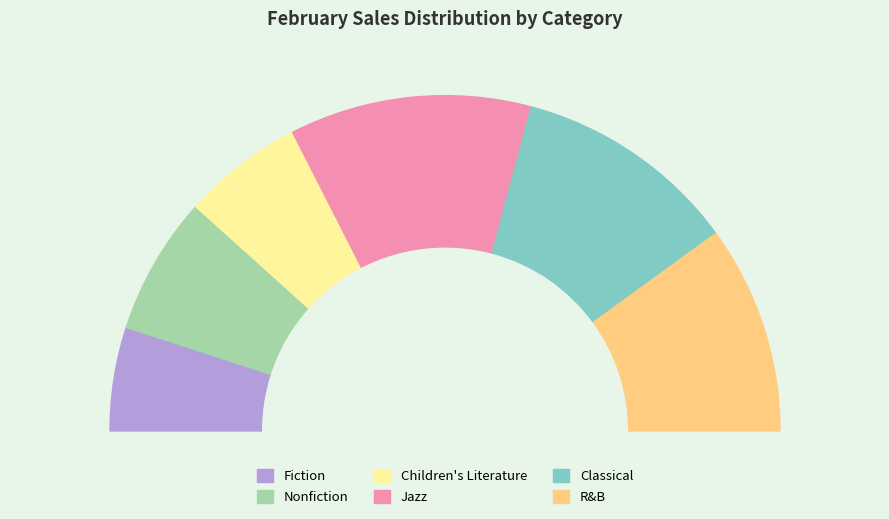

True or false: Children's Literature accounts for 1% of the total.

False